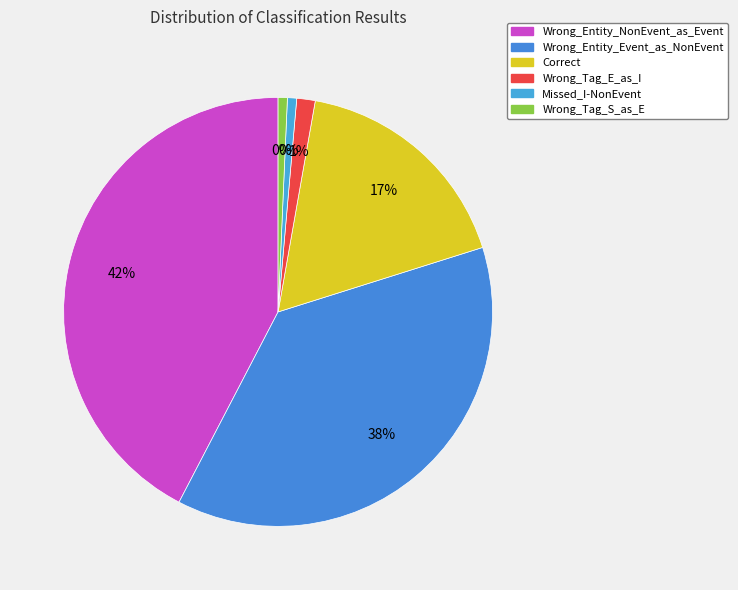

Is there any slice that represents more than half of the pie?

No